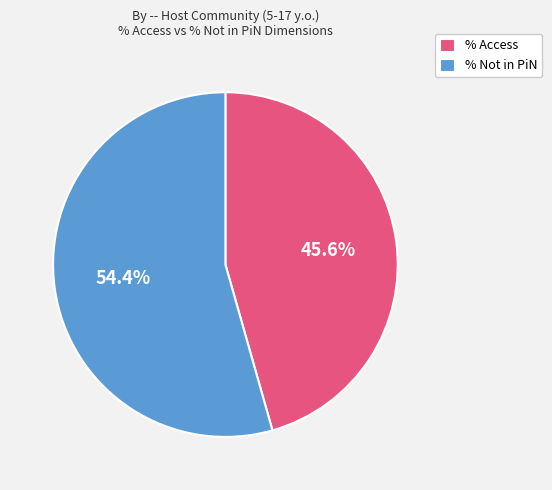

To the nearest percent, what is the difference between the largest and smallest slice percentages?

9%